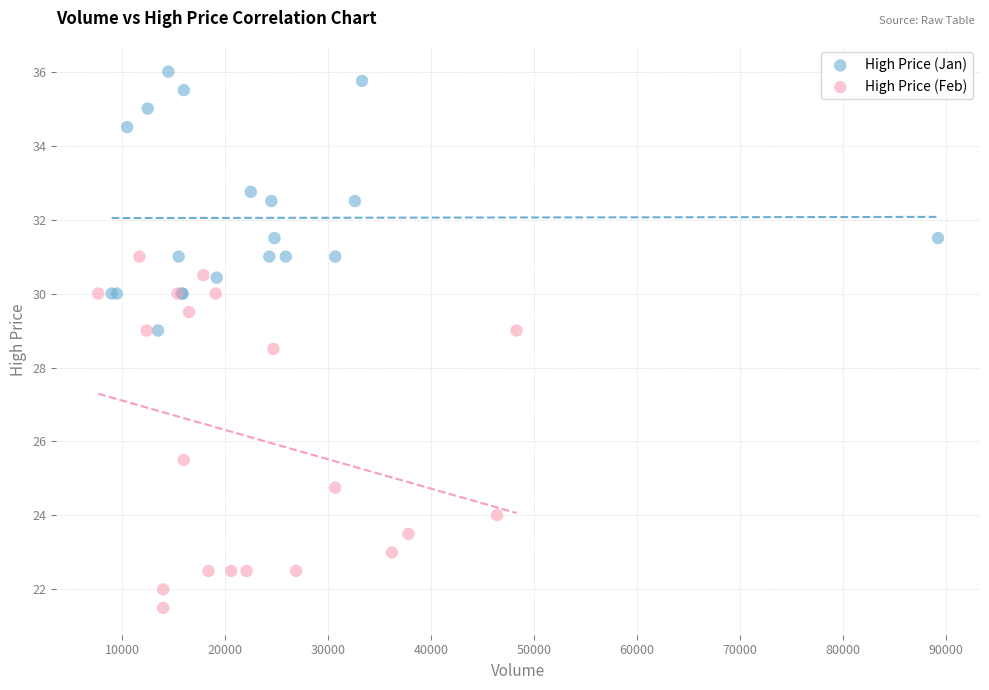

Which series reaches the minimum Y coordinate?

High Price (Feb)